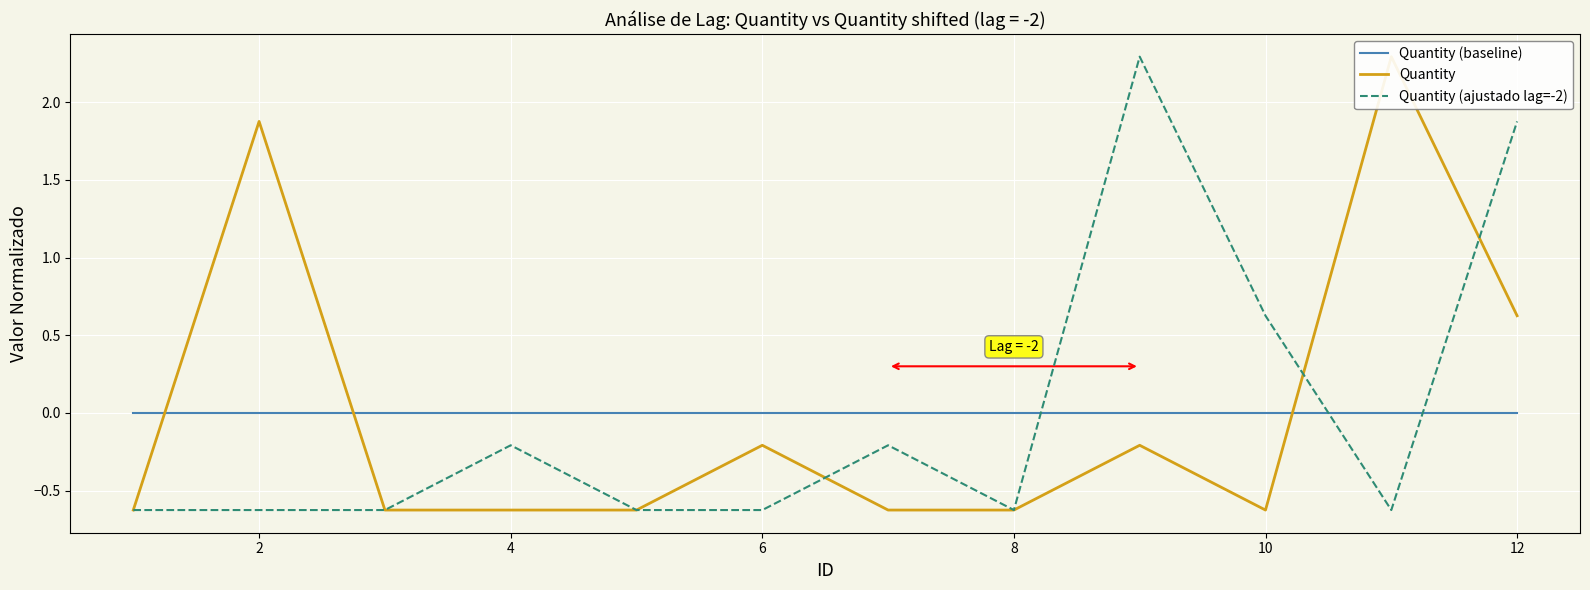

True or false: Quantity (ajustado lag=-2) and Quantity (baseline) intersect in this chart.

True